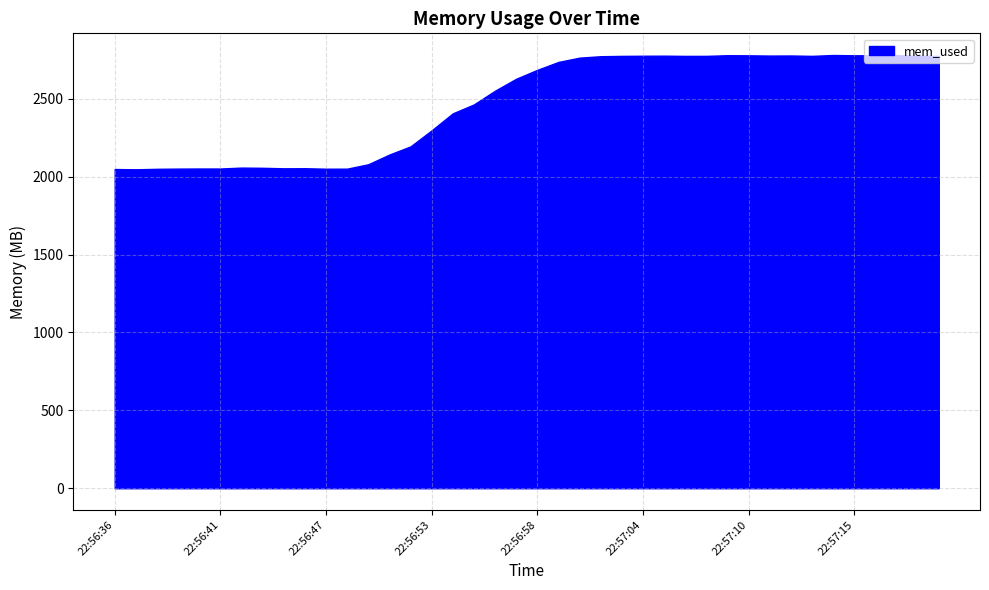

Is it true that the value at 22:57:15 is 674.5?

False